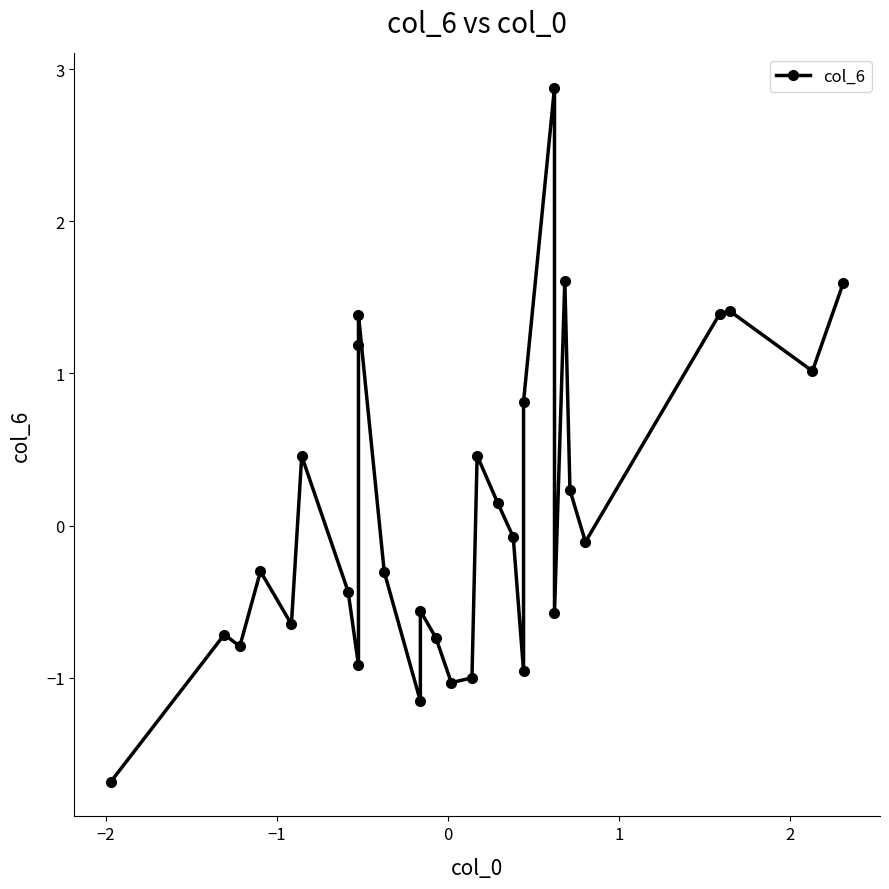

True or false: the data shows 0.7 at 16.

False